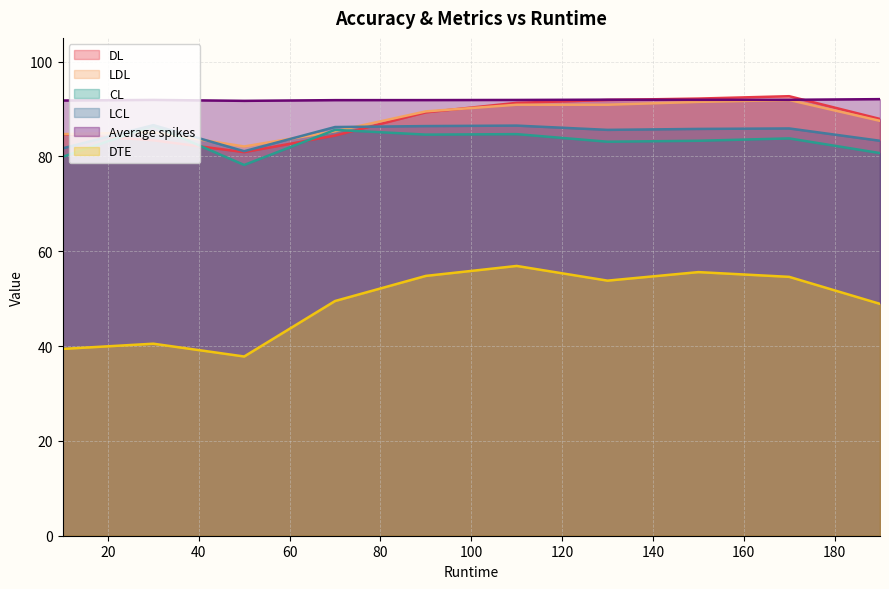

Rank the series at 190 from lowest to highest value.

DTE, CL, LCL, LDL, DL, Average spikes